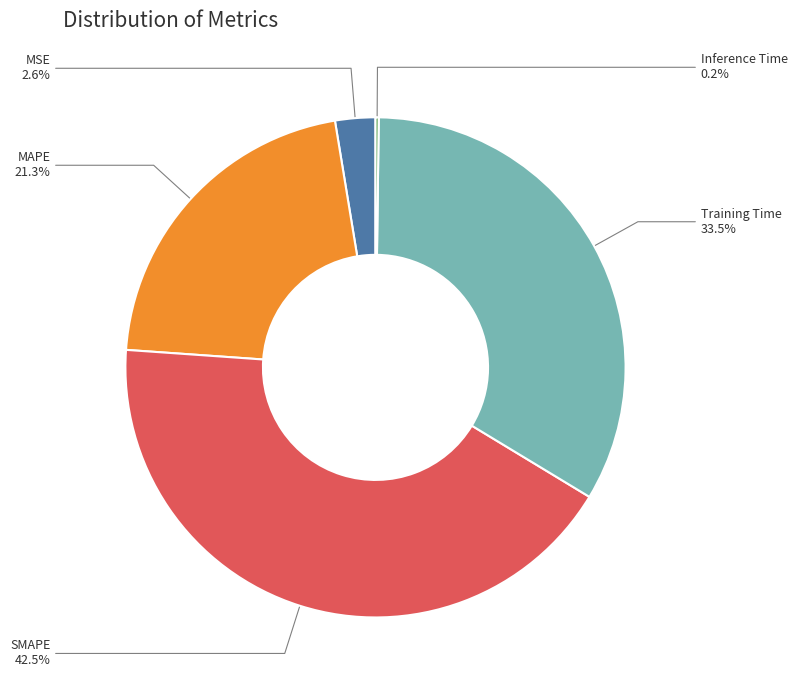

Does Training Time account for over 50% of the chart?

No